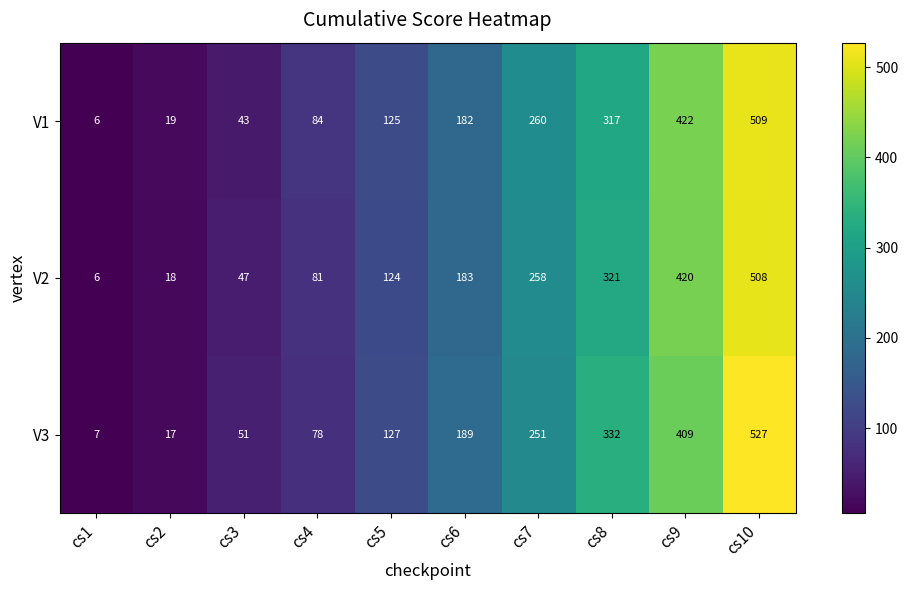

What is the maximum value shown in the chart?

527